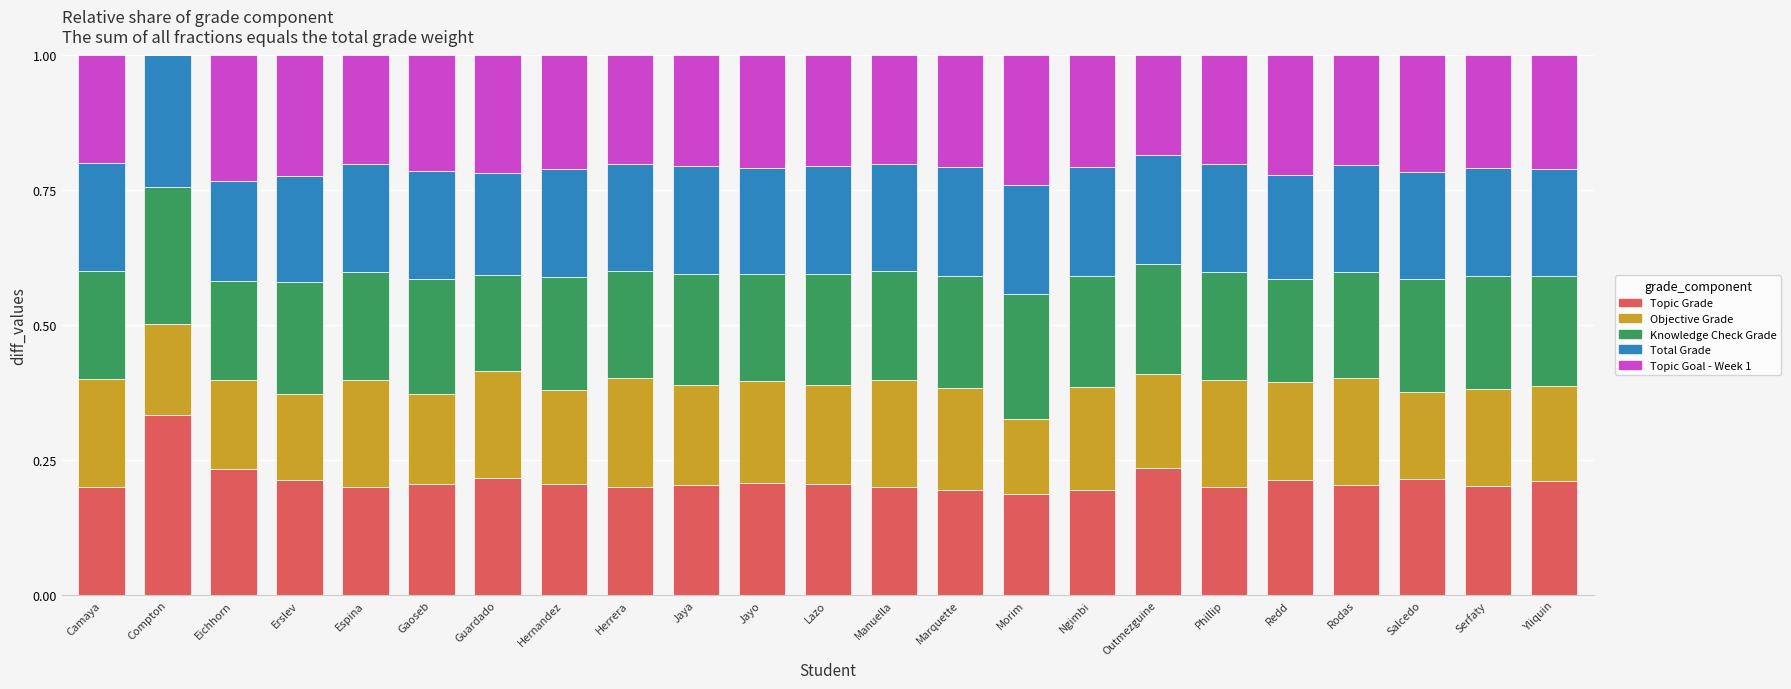

Are the bars horizontal?

No